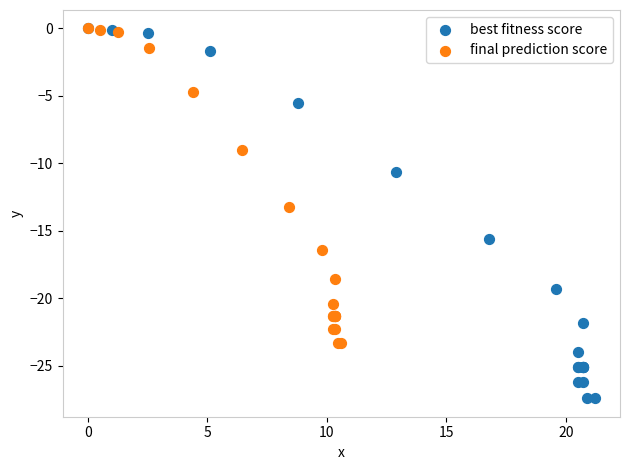

What are all the series names shown in the legend?

best fitness score, final prediction score